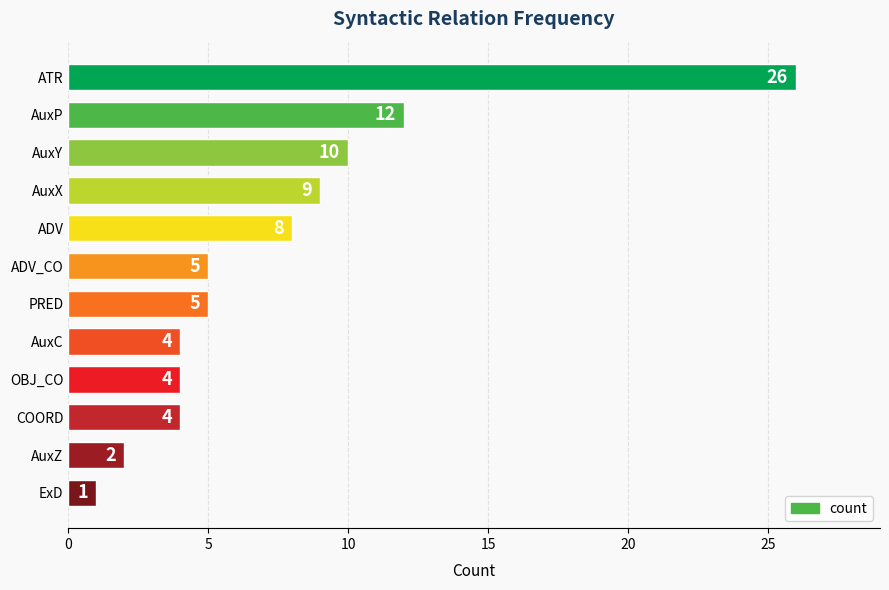

What is the sum of all values?

90